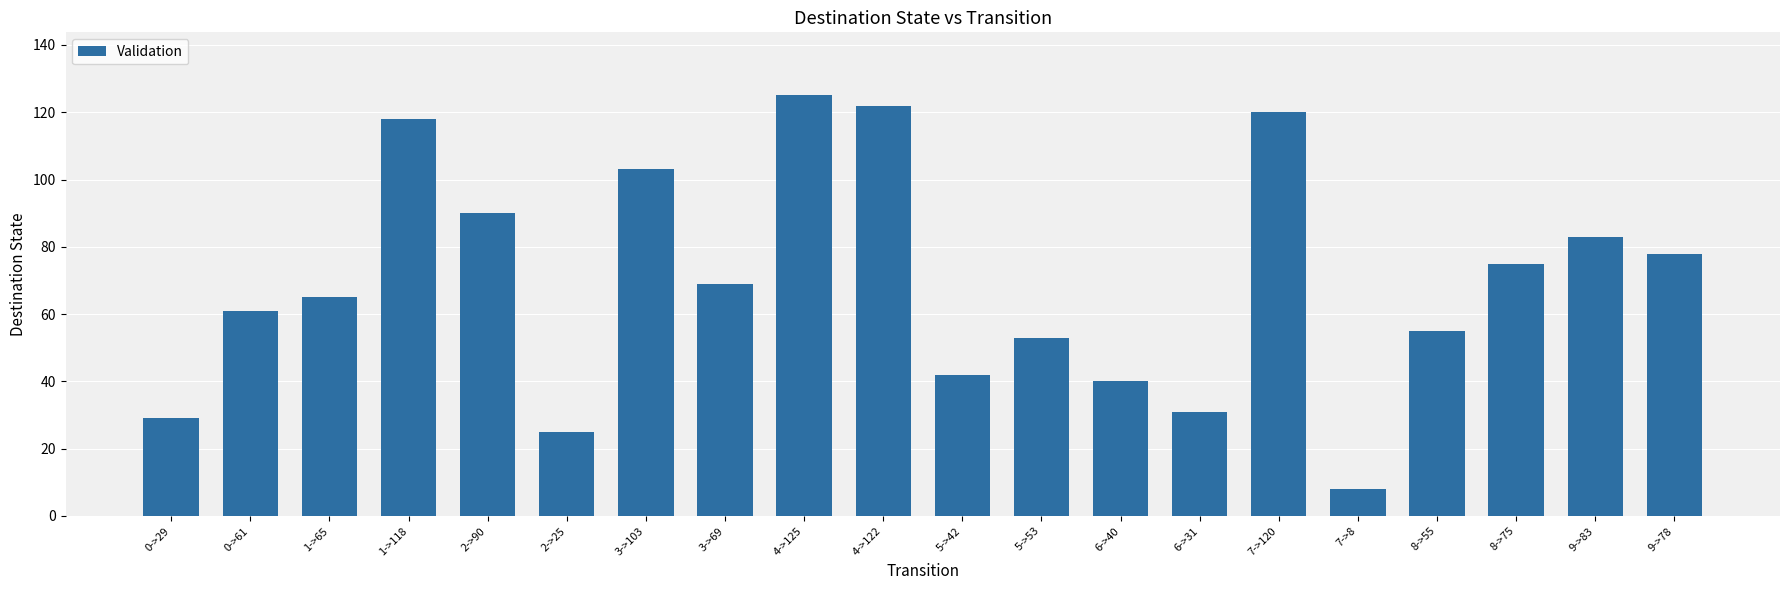

Does the chart contain stacked bars?

No